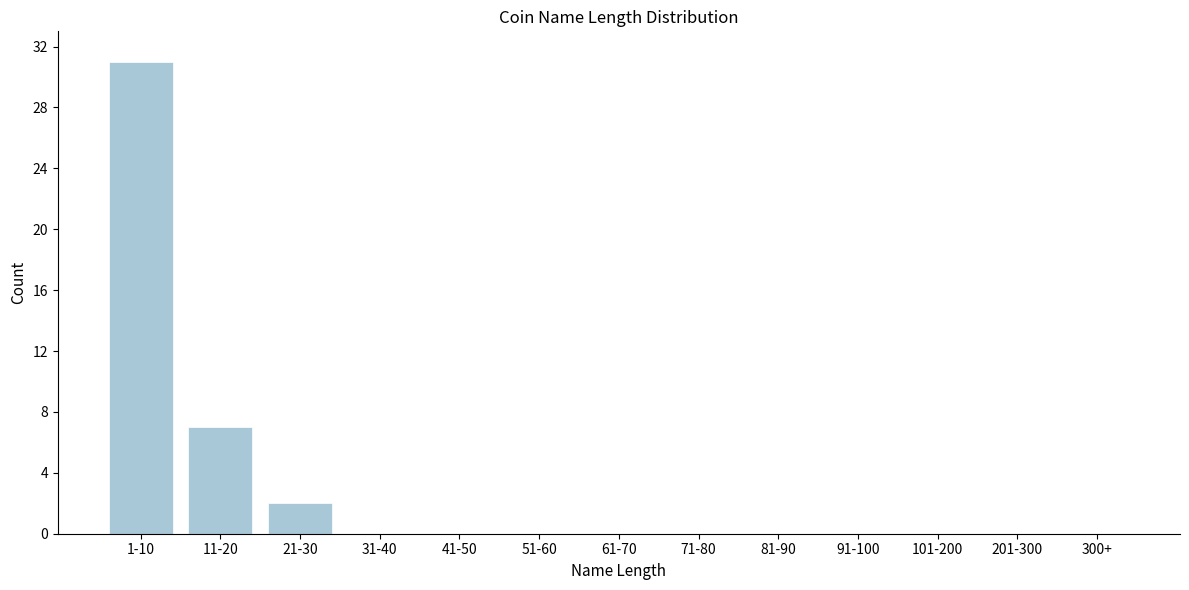

Reading left to right, list all the values displayed in this chart.

1-10=31	11-20=7	21-30=2	31-40=0	41-50=0	51-60=0	61-70=0	71-80=0	81-90=0	91-100=0	101-200=0	201-300=0	300+=0